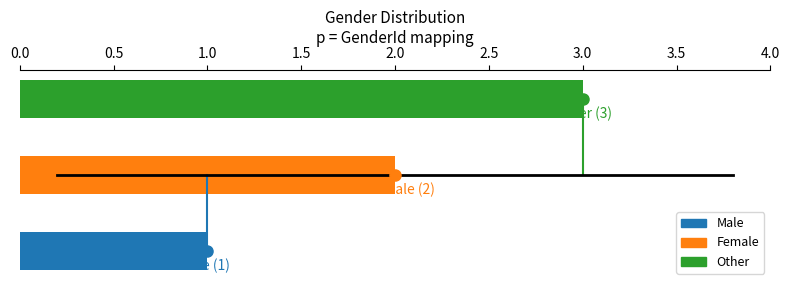

What is the maximum value shown in the chart?

3